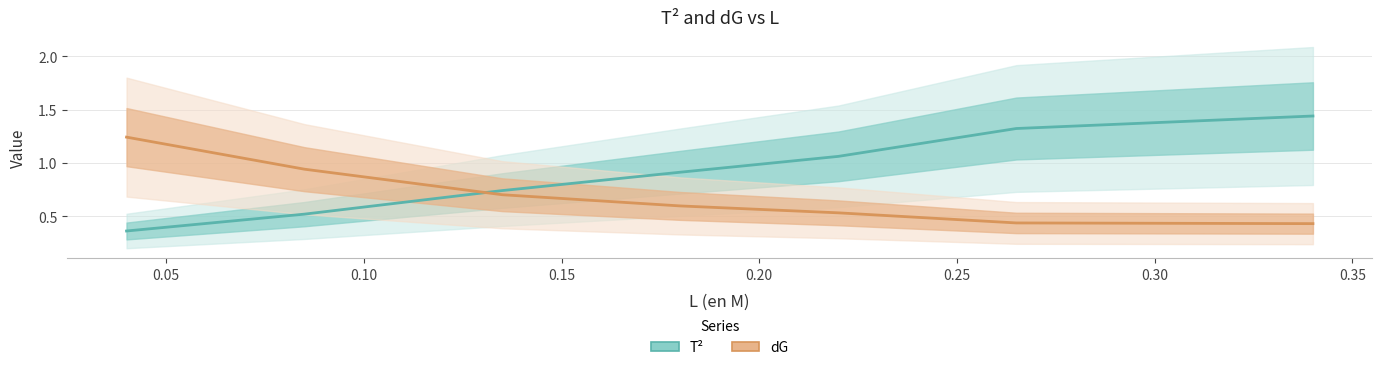

What is the value of the dG point at the 6th from the left?

0.4